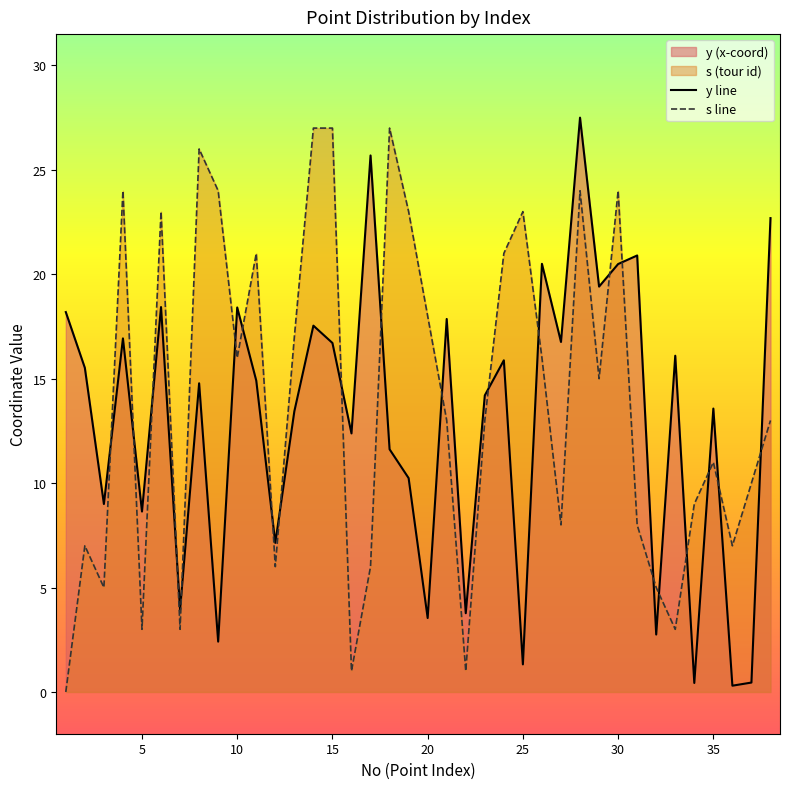

How many times do s line and y line cross each other?

22